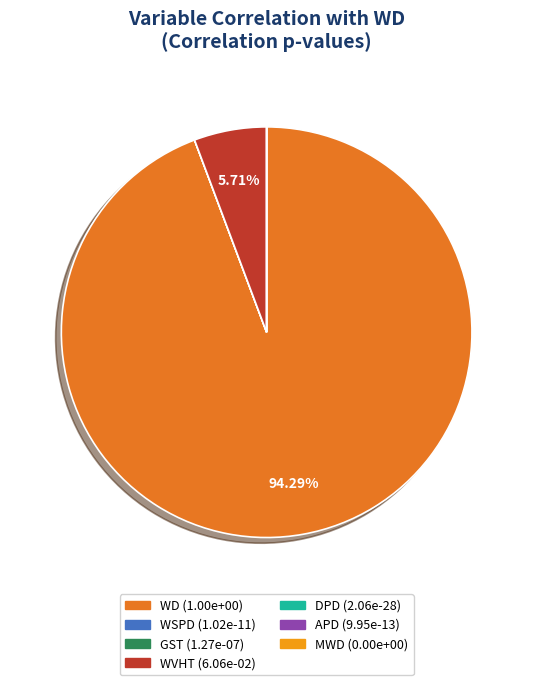

Which slice is the largest?

WD